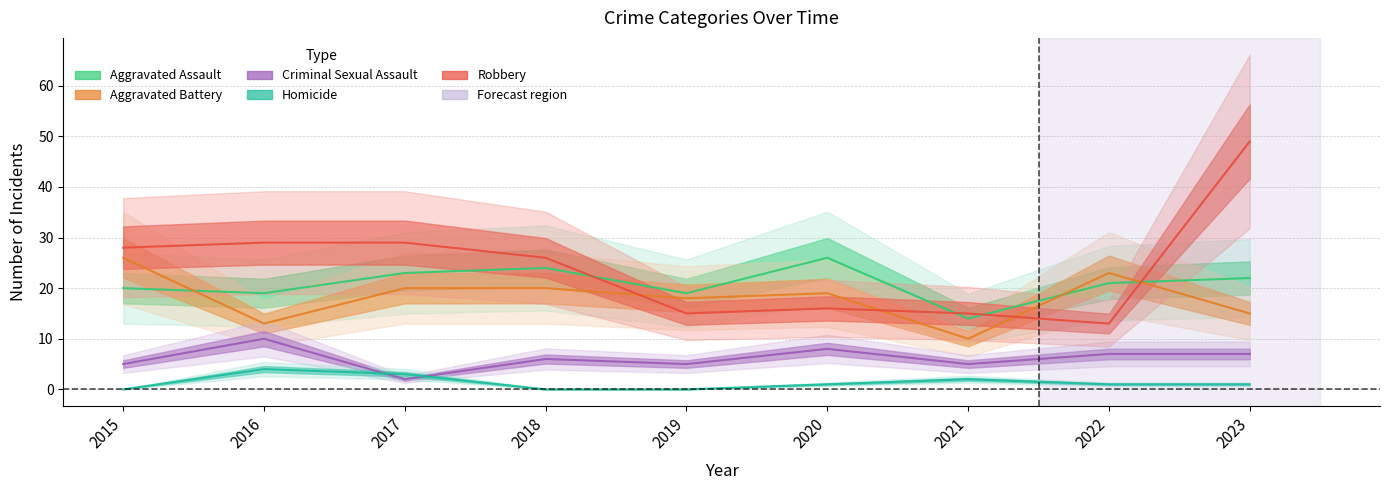

Is it true that Aggravated Assault equals 30 at 2015?

False